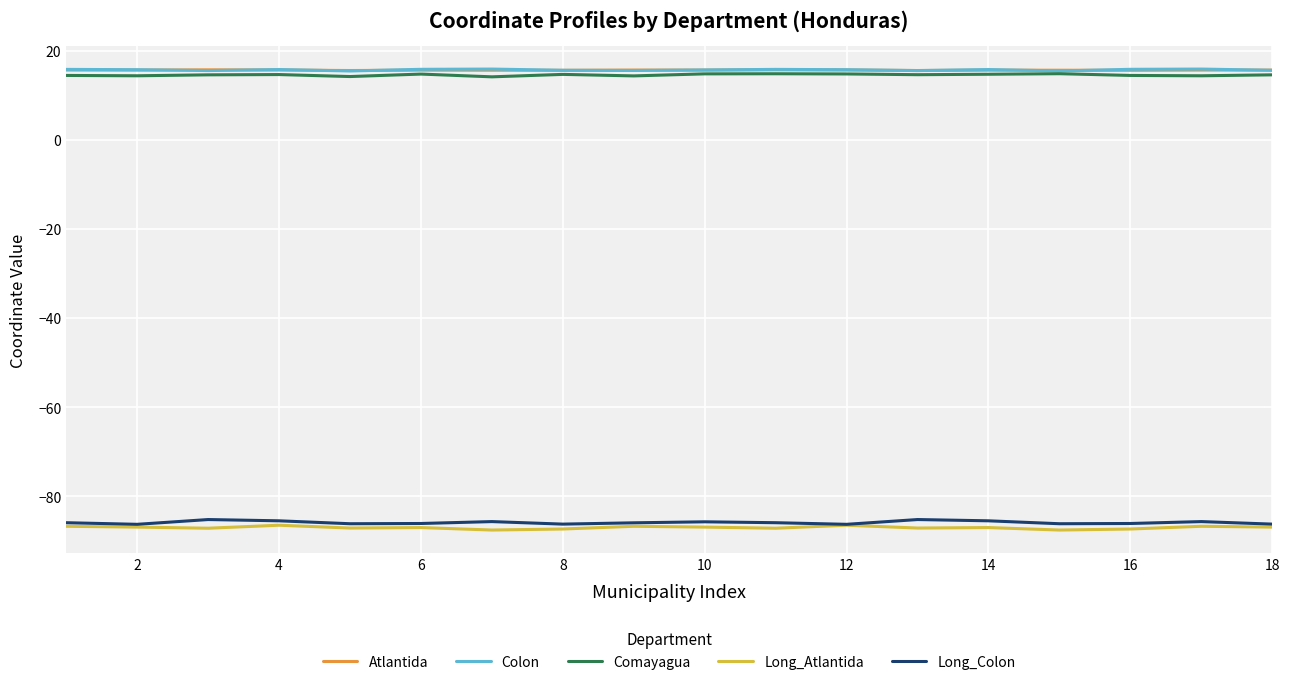

In Long_Atlantida, how many points are higher than both neighbors (excluding endpoints)?

6